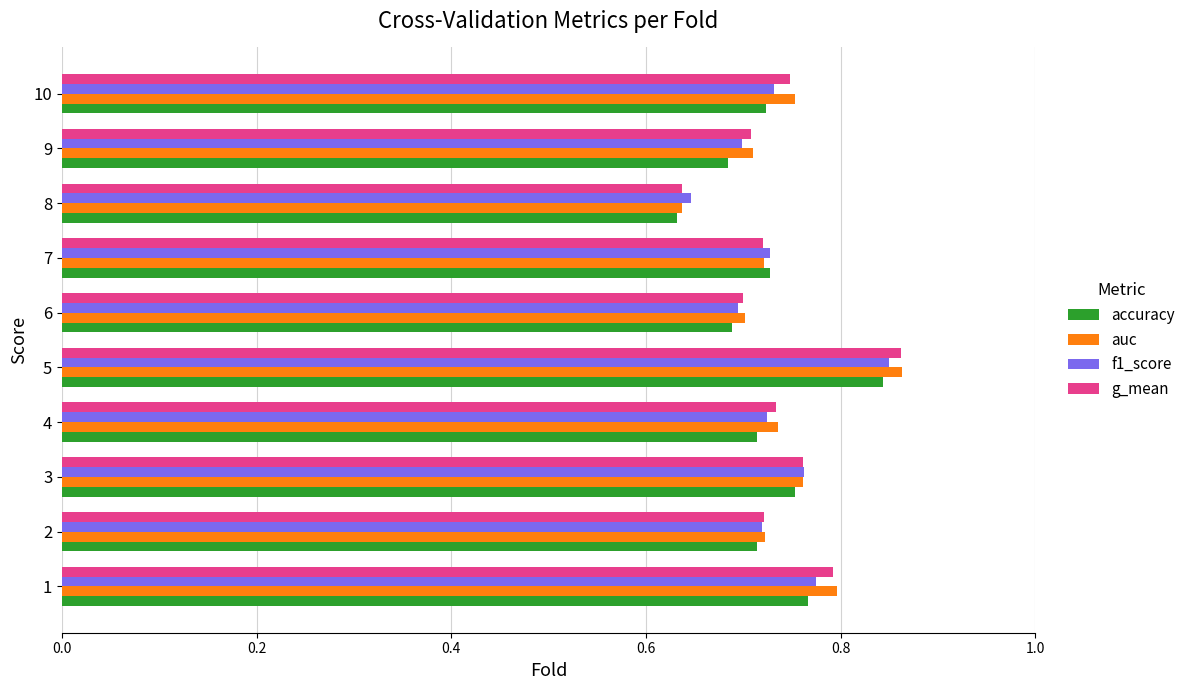

The accuracy series shows 0.3 at 1. True or false?

False